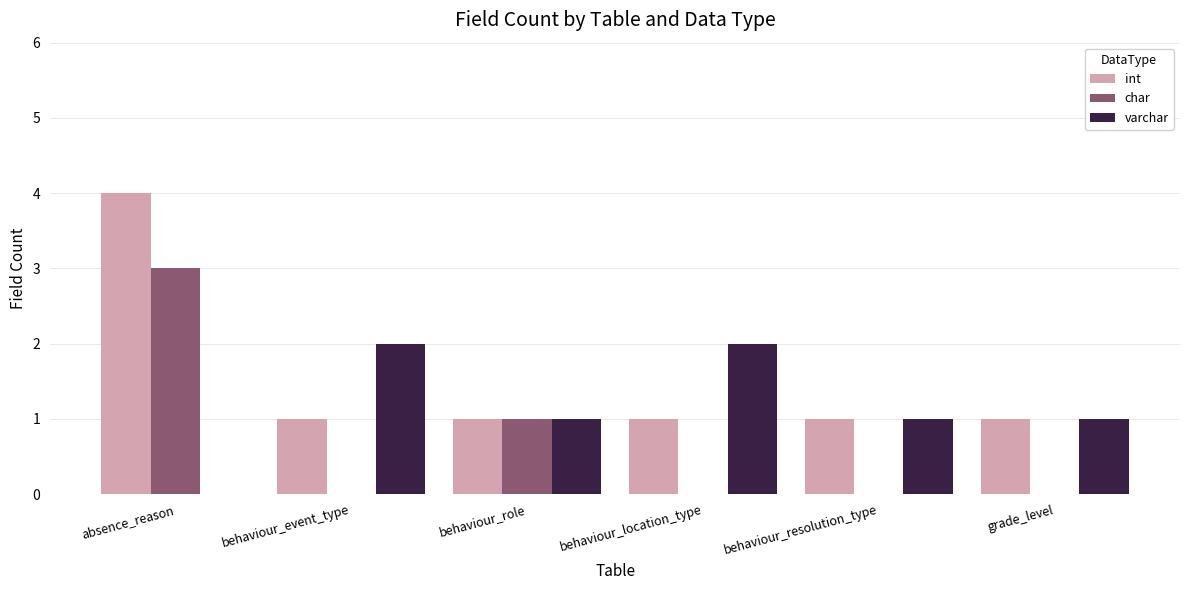

At which category is the sum across all series the highest?

absence_reason